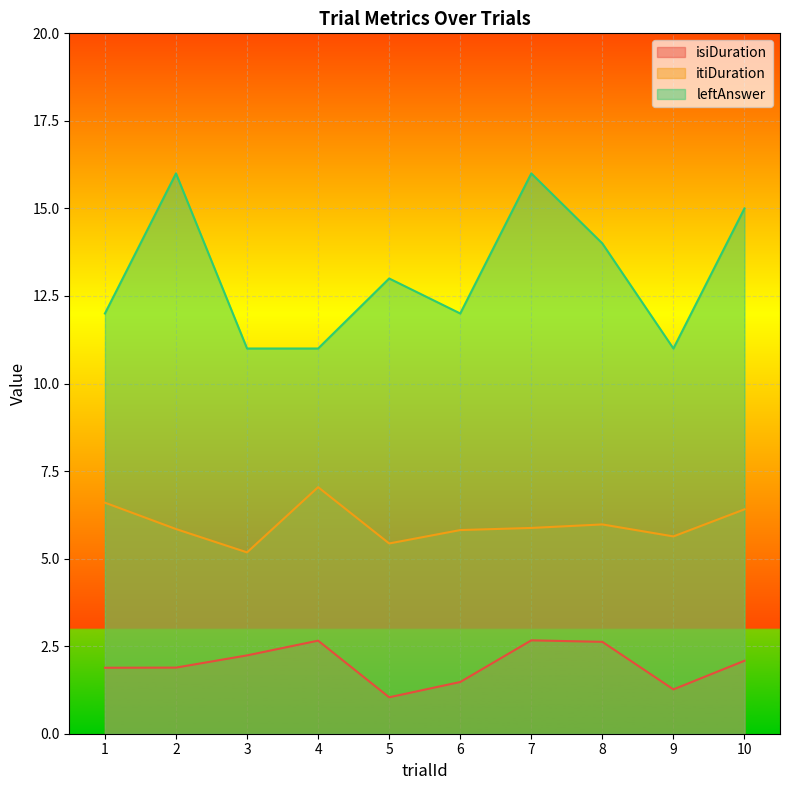

What is the sum of the itiDuration values at 5 and 4?

12.5